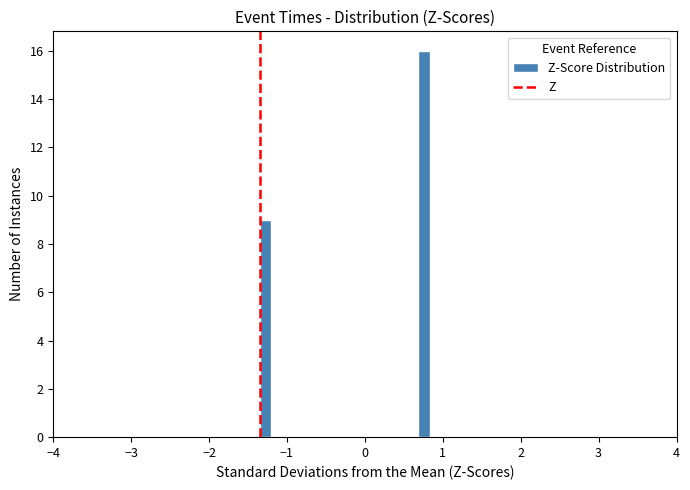

Around what value on the x-axis is the tallest bar? Give the approximate position of its centre, as read against the axis.

0.8